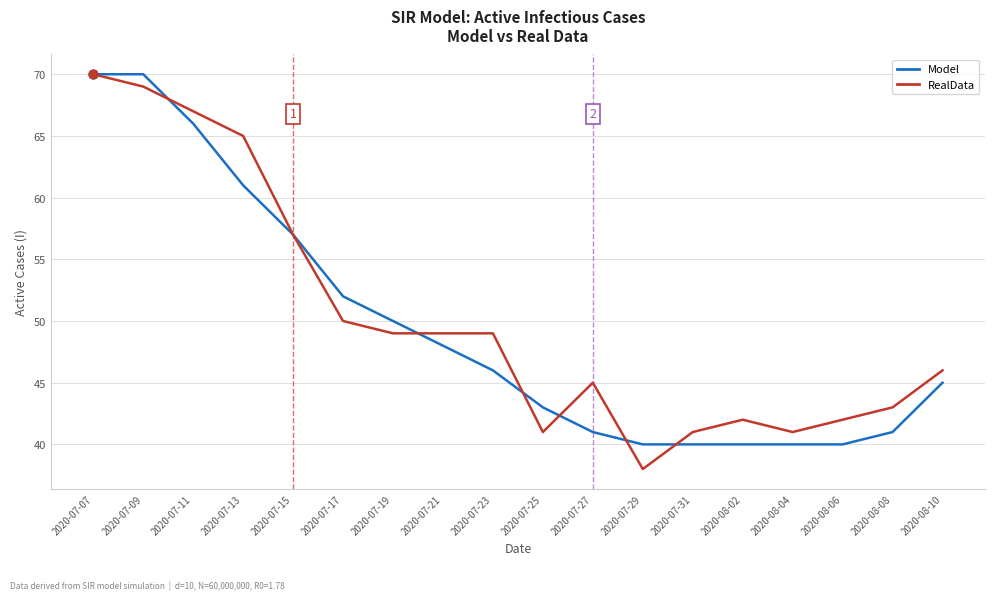

What is the total value across all series at 2020-07-19?

99